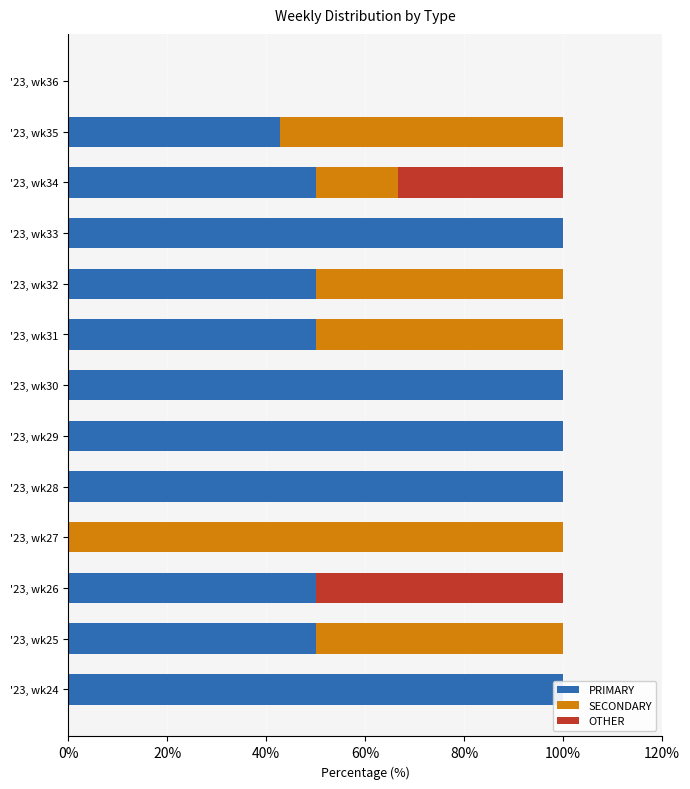

How many data points does each series have?

13